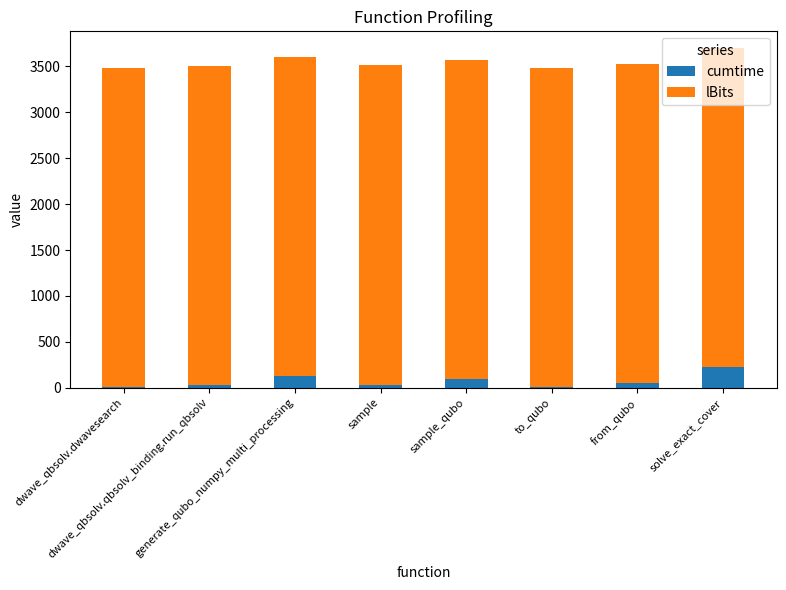

The cumtime series shows 222.4 at solve_exact_cover. True or false?

True